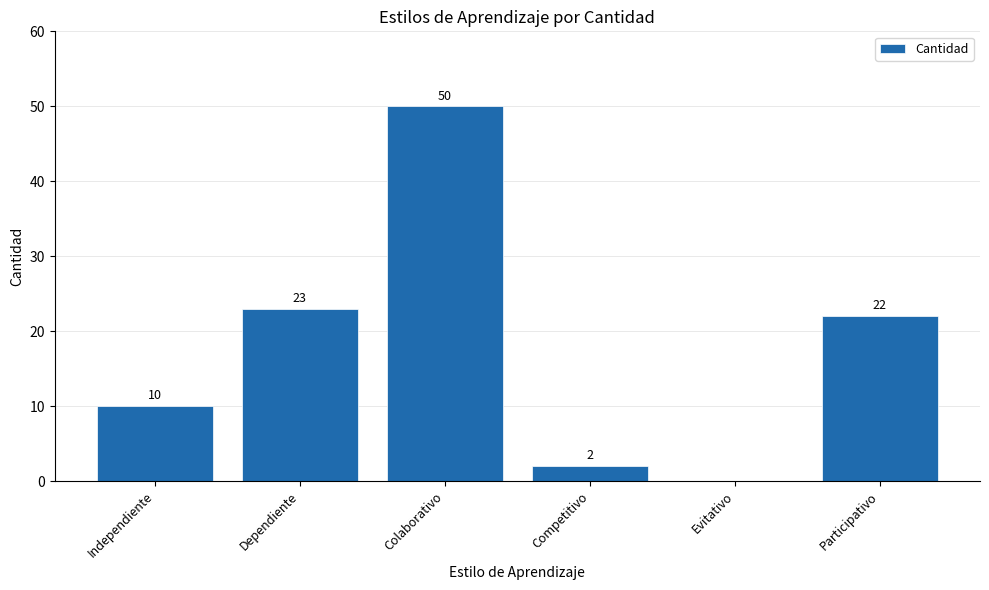

What is the approximate value at Participativo?

22